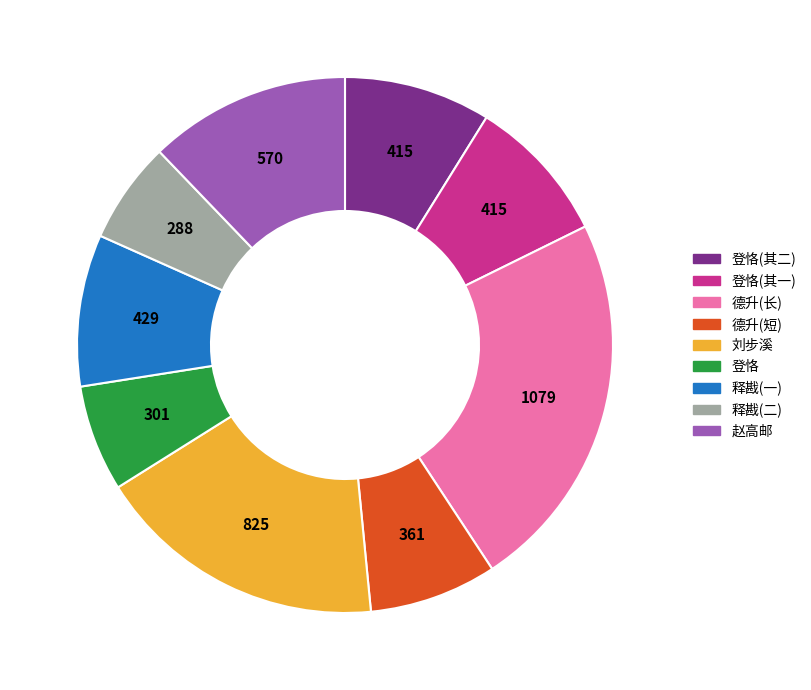

True or false: 刘步溪 accounts for 11% of the total.

False